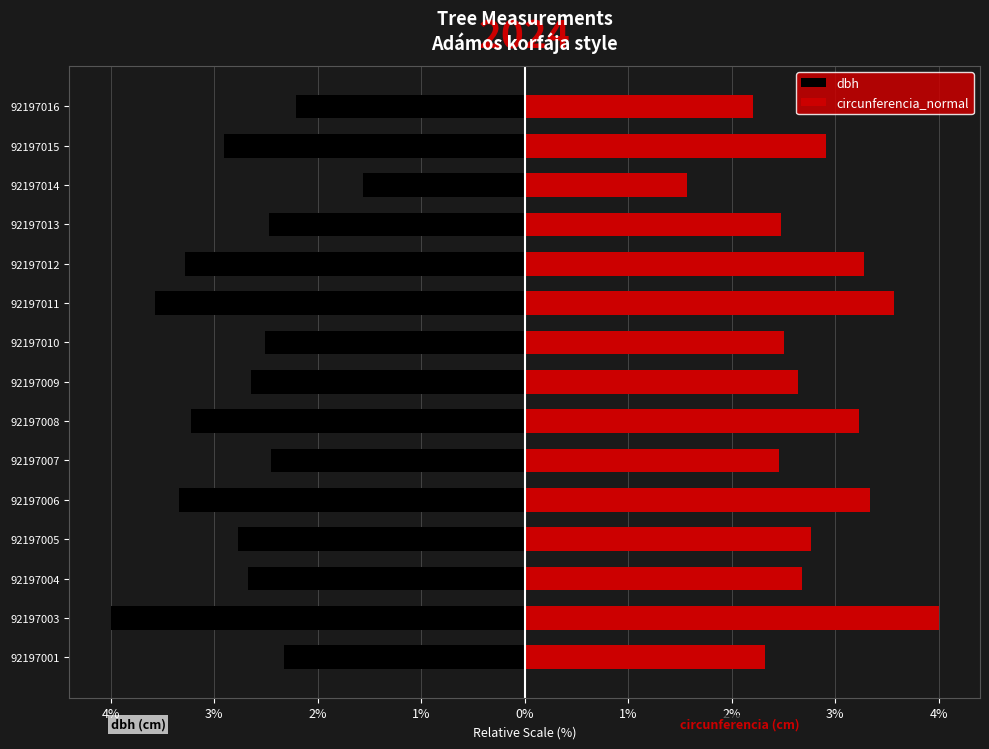

Rank the series by their average value, from highest to lowest.

circunferencia_normal, dbh